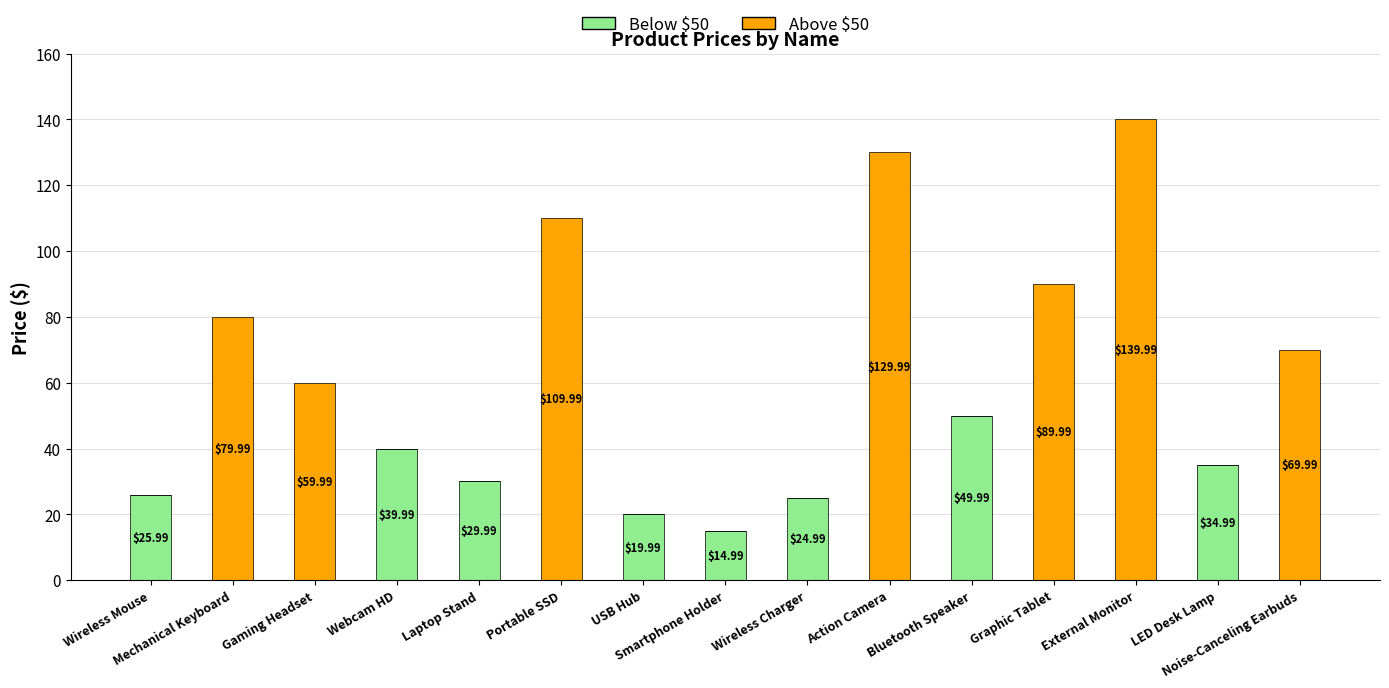

Does the chart contain stacked bars?

Yes